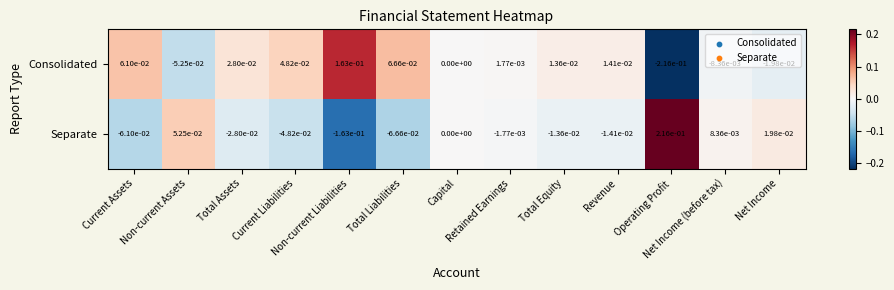

List the series in order of their peak value, lowest first.

Consolidated, Separate